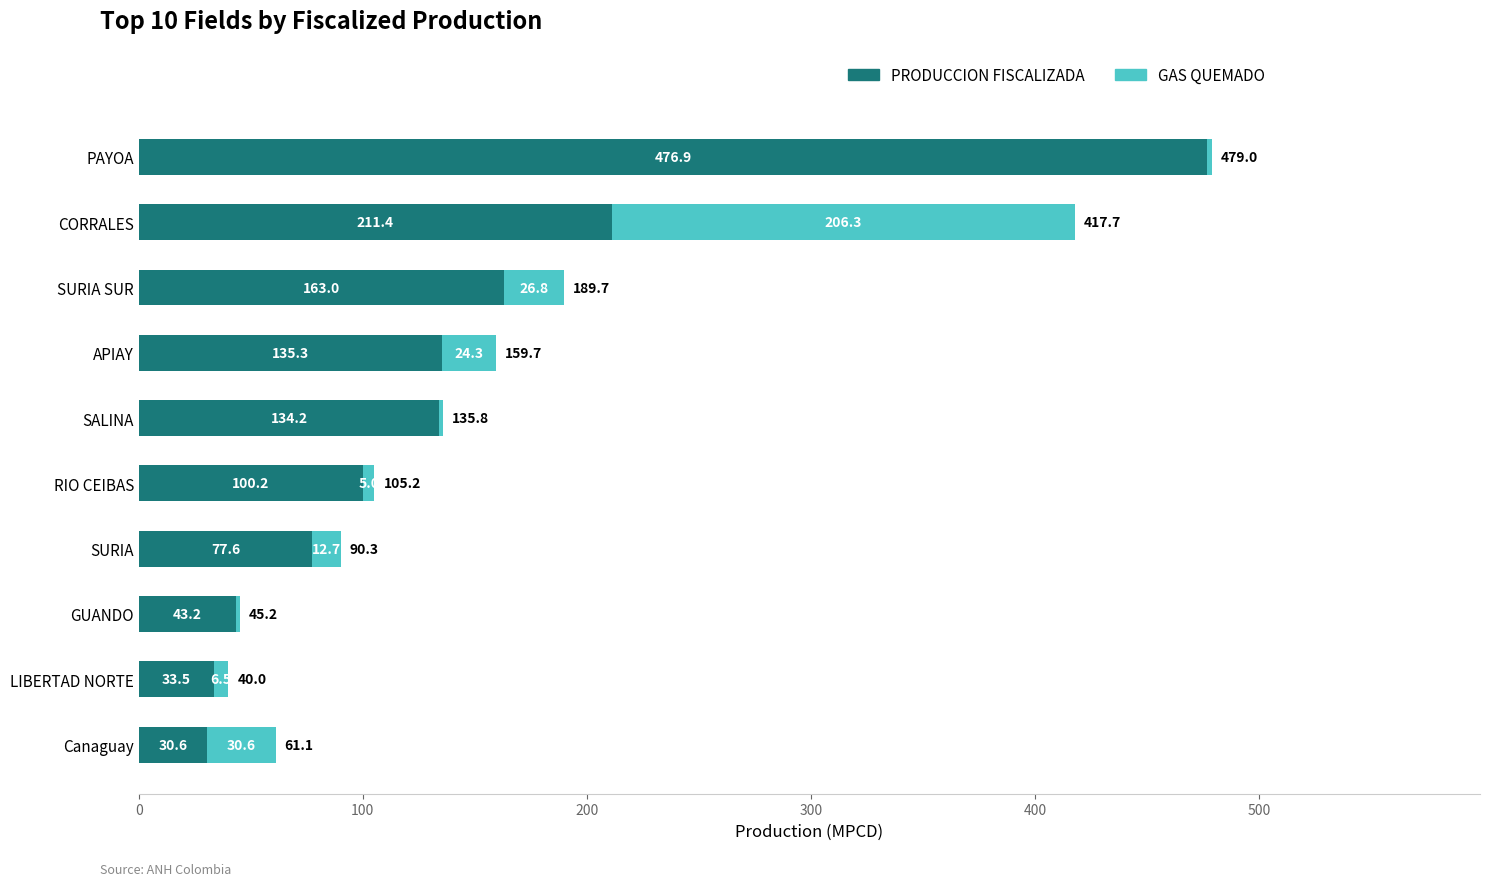

What is the maximum value for PRODUCCION FISCALIZADA?

476.9